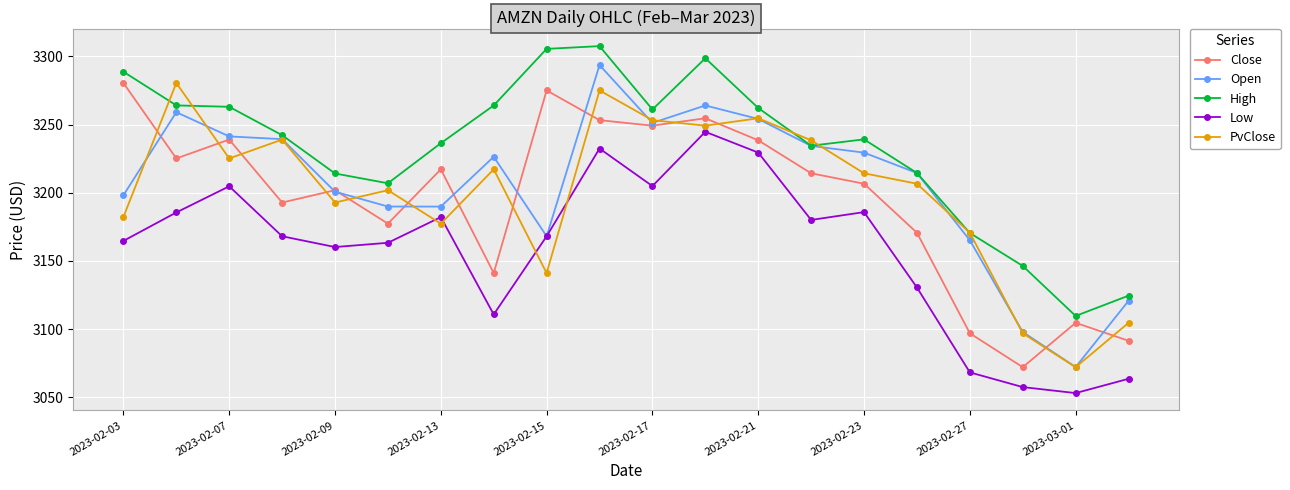

How many data points in Low are above 3168?

11